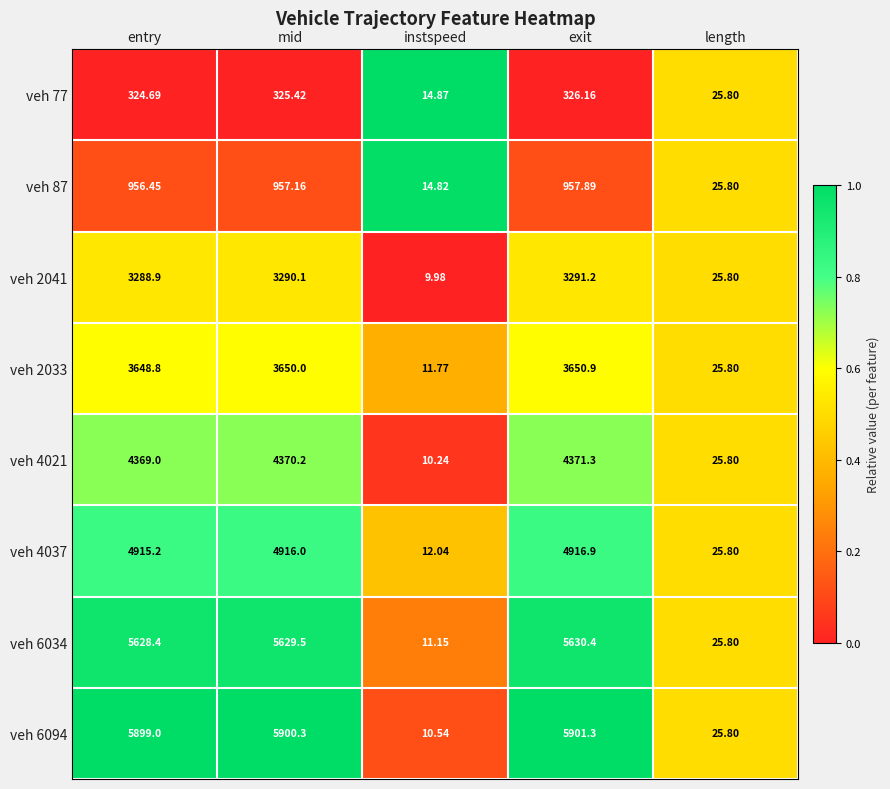

Between instspeed and exit, which series saw the biggest shift?

veh 6094